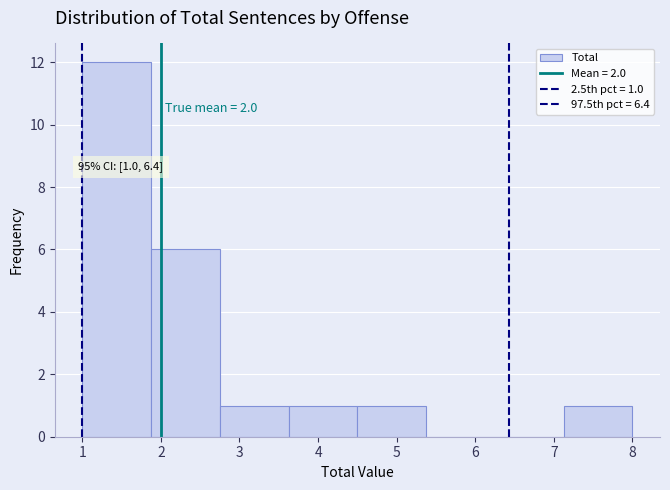

Which range on the x-axis has the tallest bar?

1.0 to 1.9